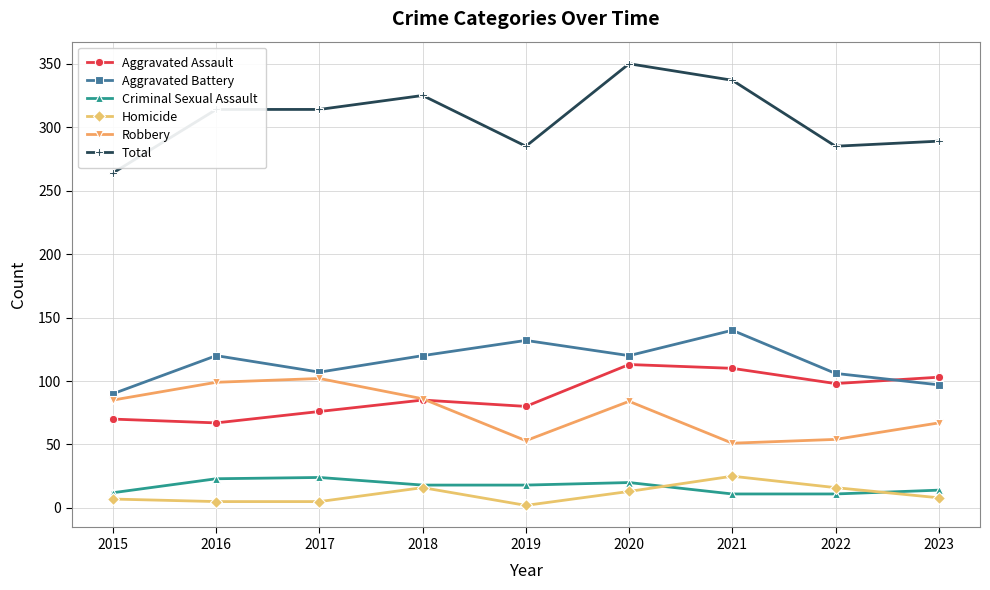

What is the value of the Aggravated Battery point at the 1st from the left?

90